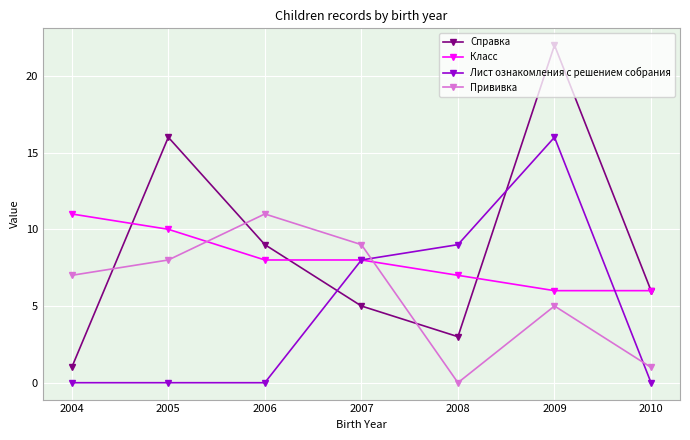

After their last crossing, which series has the higher values: Класс or Прививка?

Класс